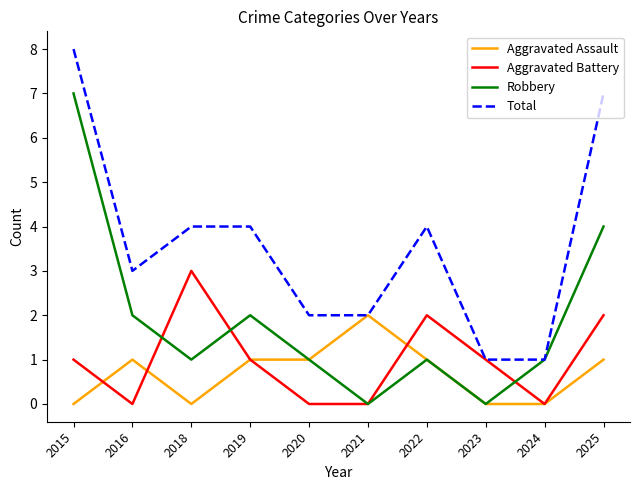

Is it true that Aggravated Assault equals 0 at 2020?

False